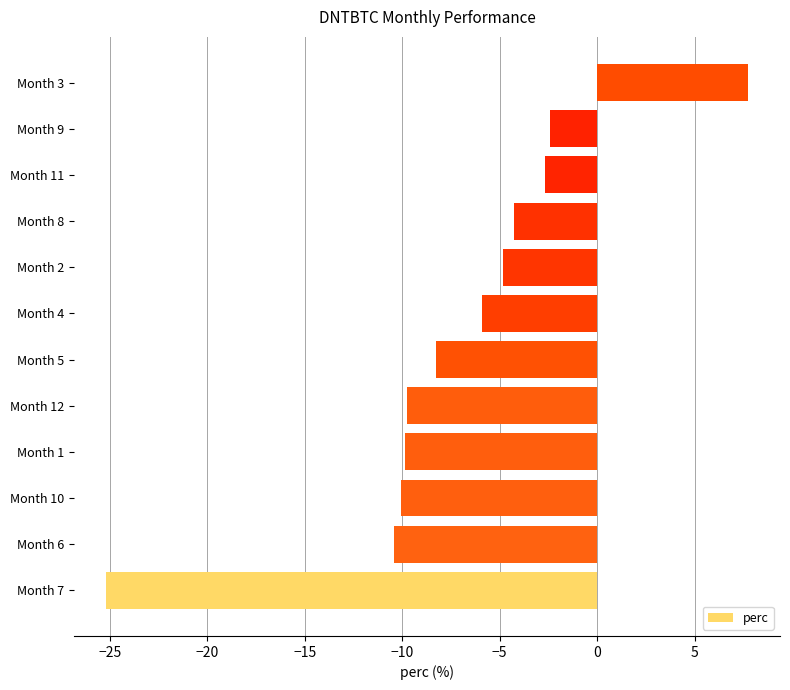

The value at Month 4 is -5.9. True or false?

True